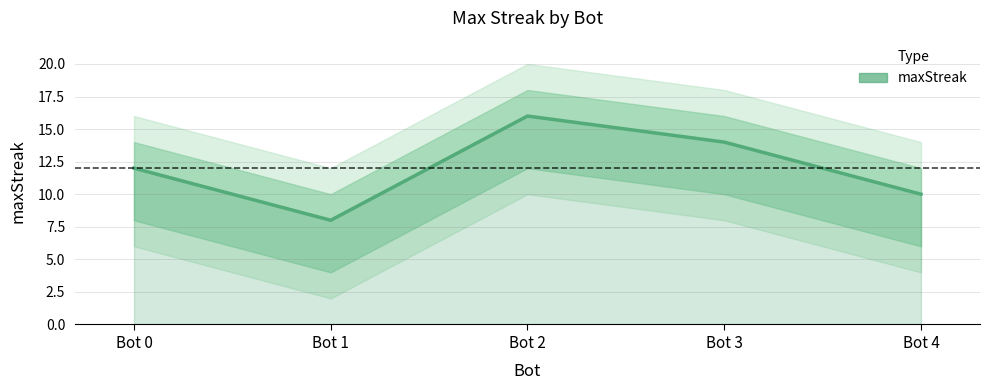

Reading left to right, list all the values displayed in this chart.

12	8	16	14	10